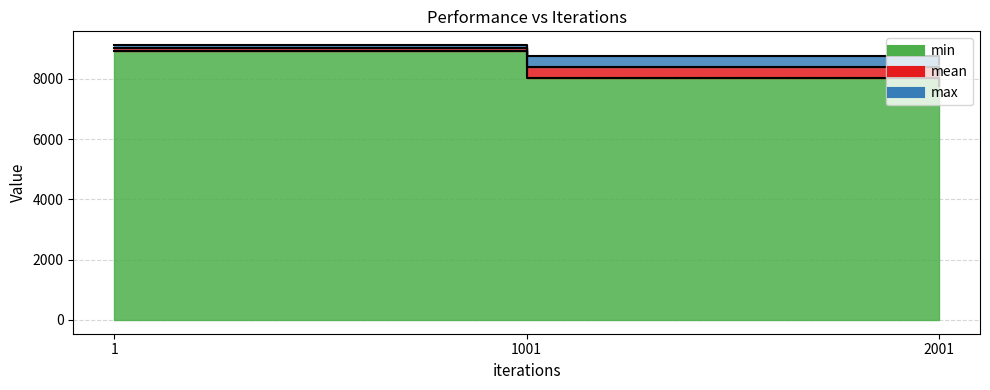

What is the value of the min point at the 2nd from the left?

8021.8